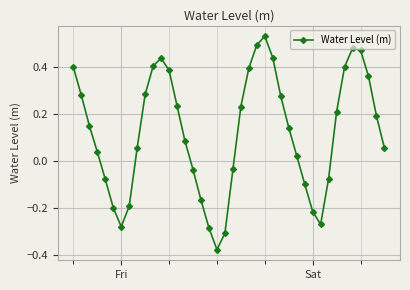

How many points are lower than both their immediate neighbors (excluding endpoints)?

3